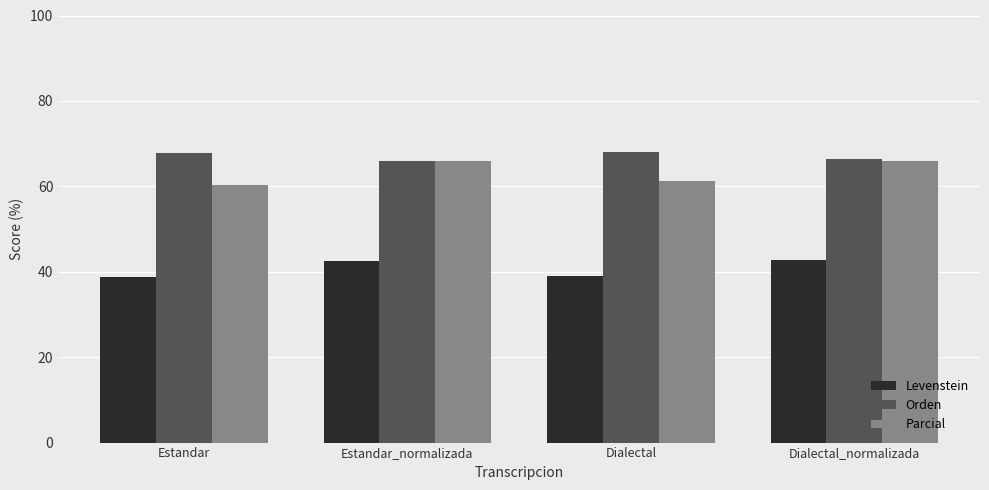

What is the total value across all series at Estandar_normalizada?

174.4